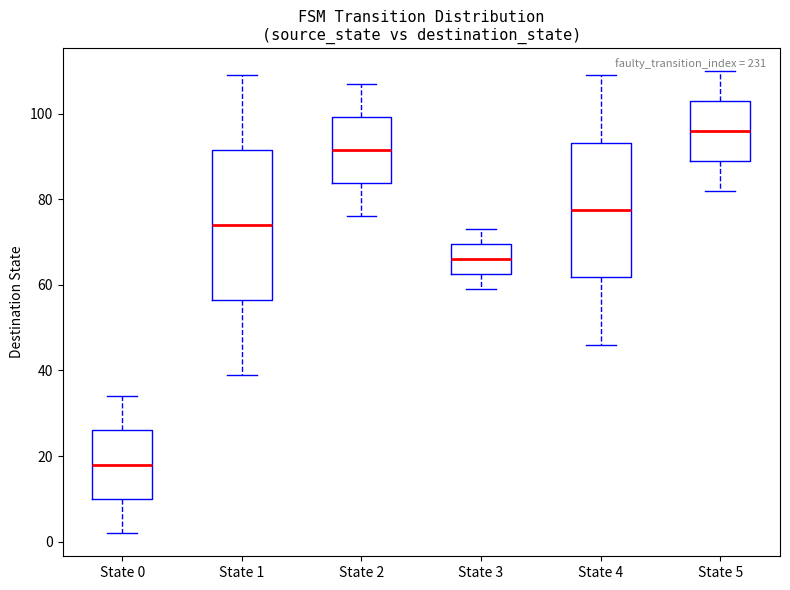

Where is the lower edge of the box for State 1 on the y-axis? The values are not printed on the chart, so give them approximately, as read against the axis.

56